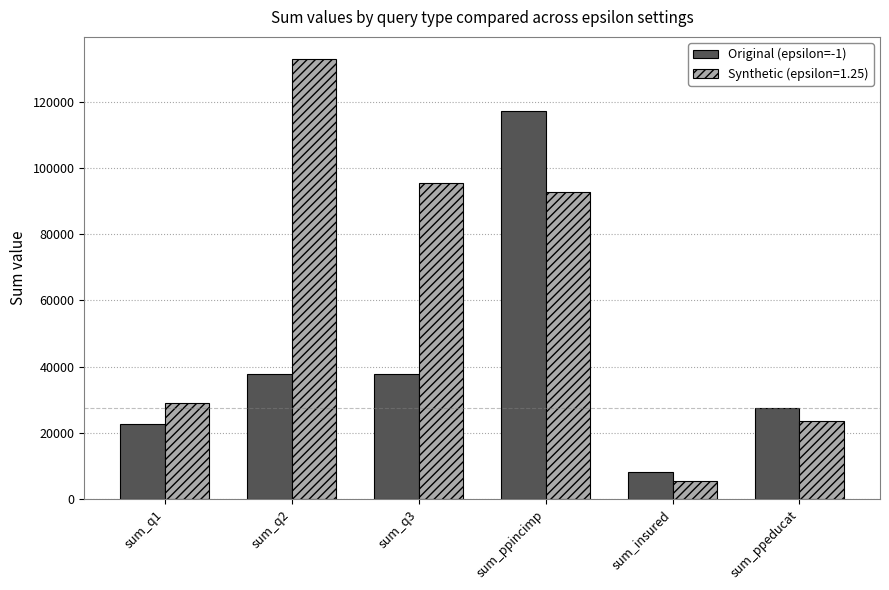

What is the smallest value displayed?

5551